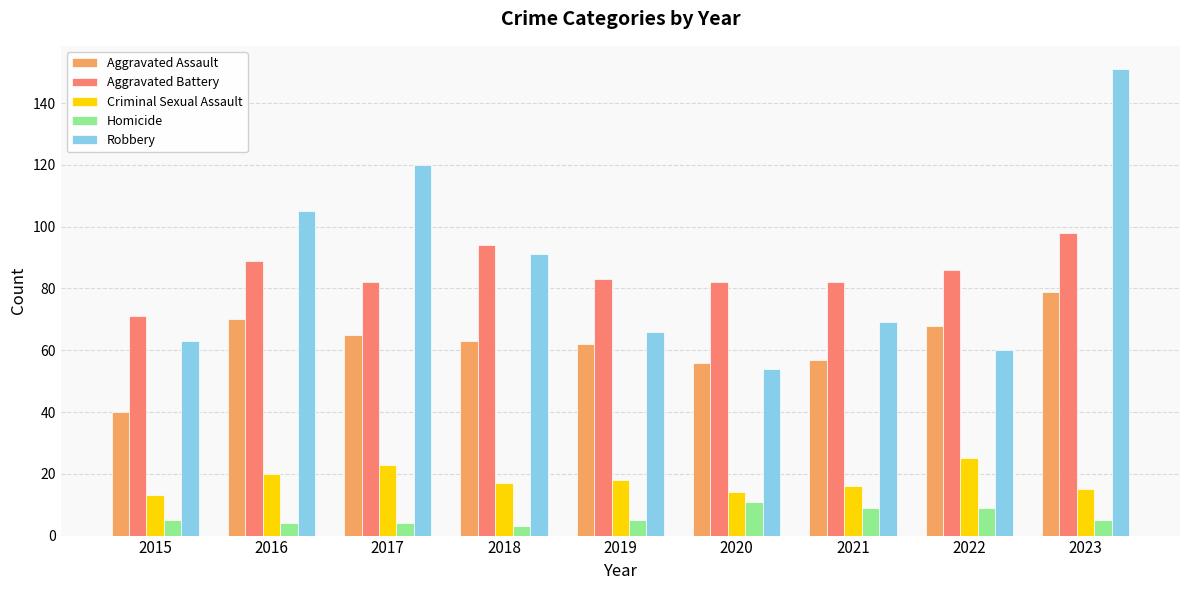

Are the bars horizontal?

No